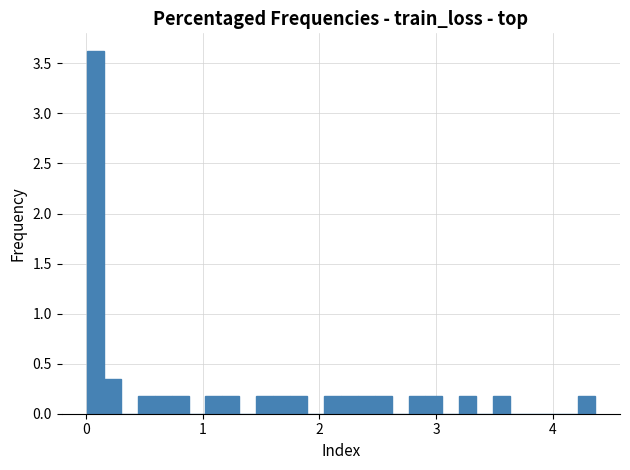

Around what value on the x-axis is the tallest bar? Give the approximate position of its centre, as read against the axis.

0.1